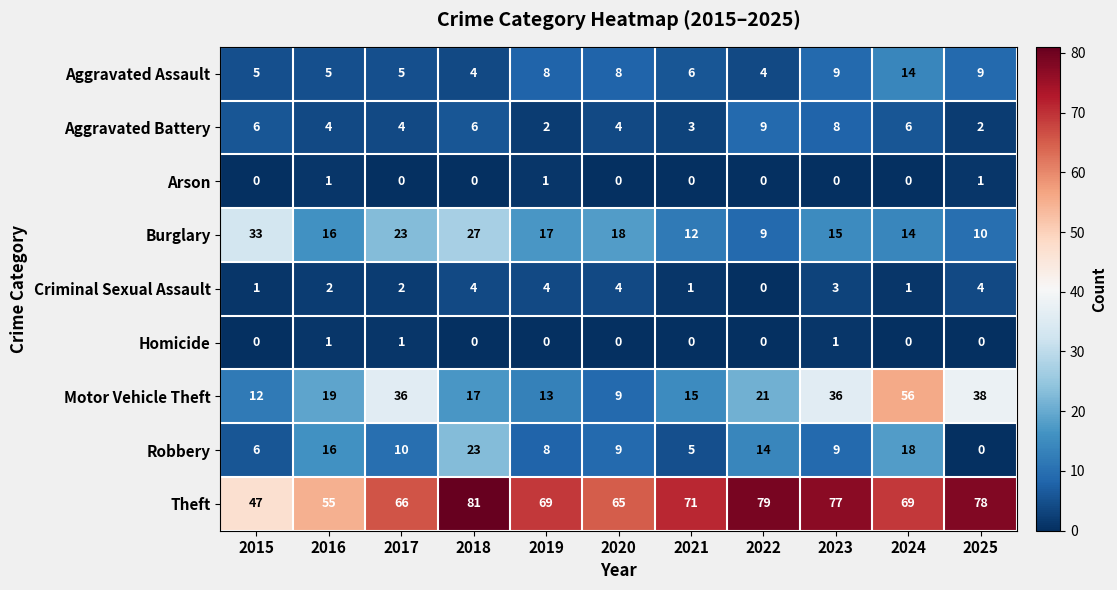

What is the difference between the Theft values at 2024 and 2023?

8